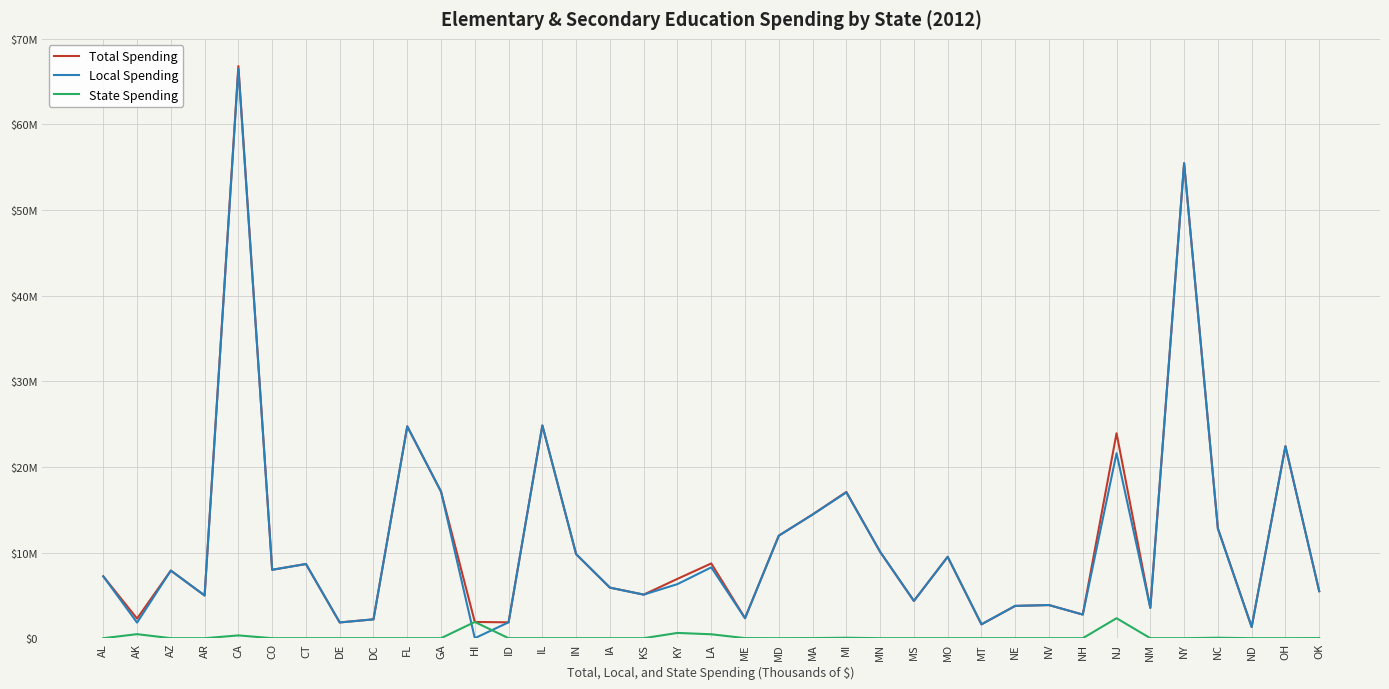

At which label is Total Spending closest to 34066216?

IL